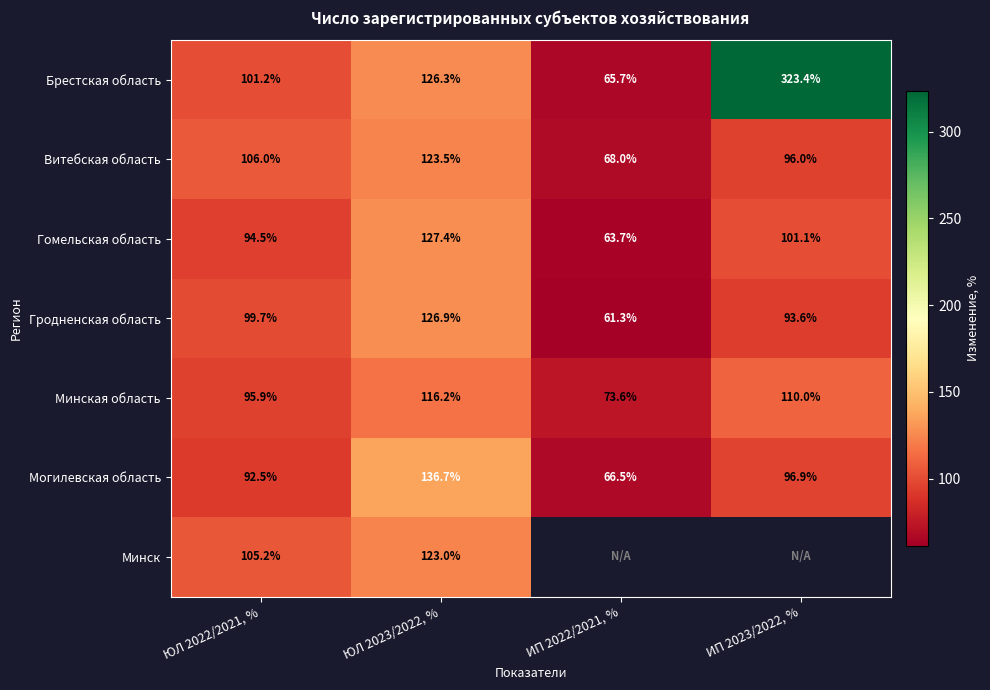

What is the difference between the Минская область values at ИП 2022/2021, % and ИП 2023/2022, %?

36.4